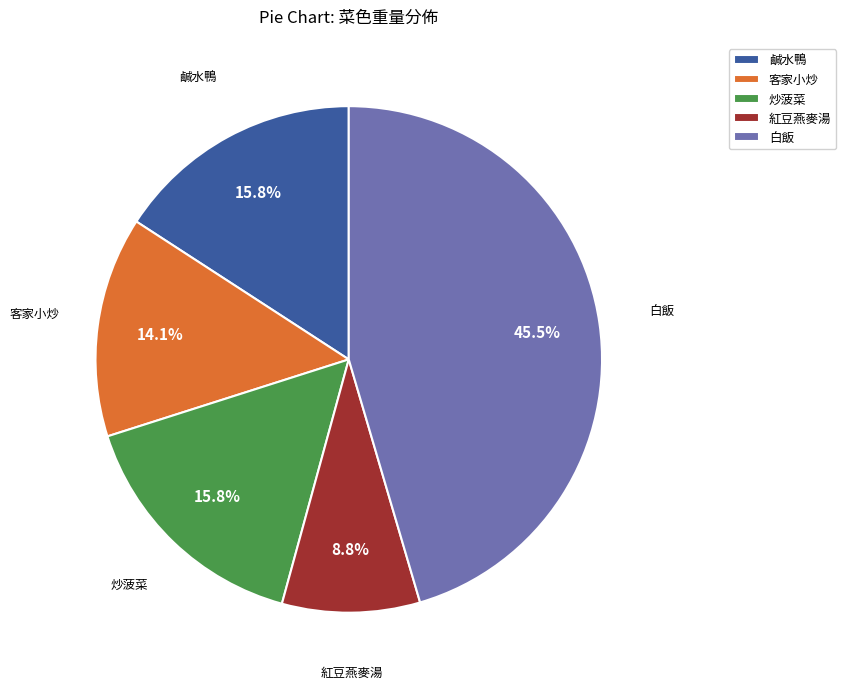

To the nearest percent, what percentage of the pie is 炒菠菜?

16%